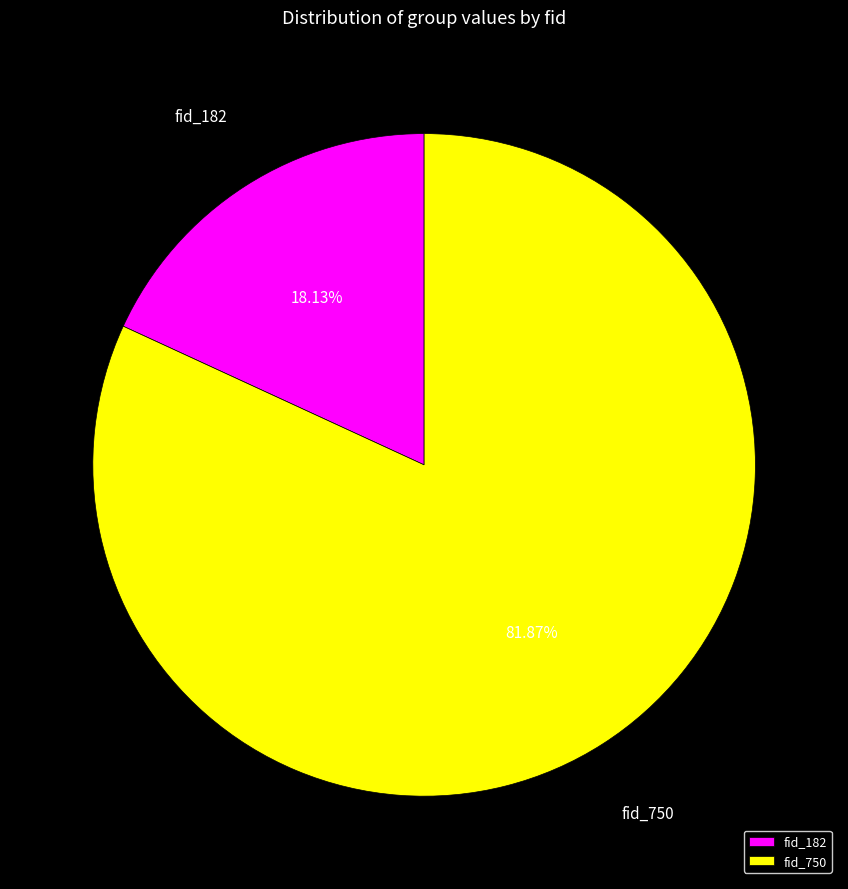

True or false: fid_750 accounts for 82% of the total.

True